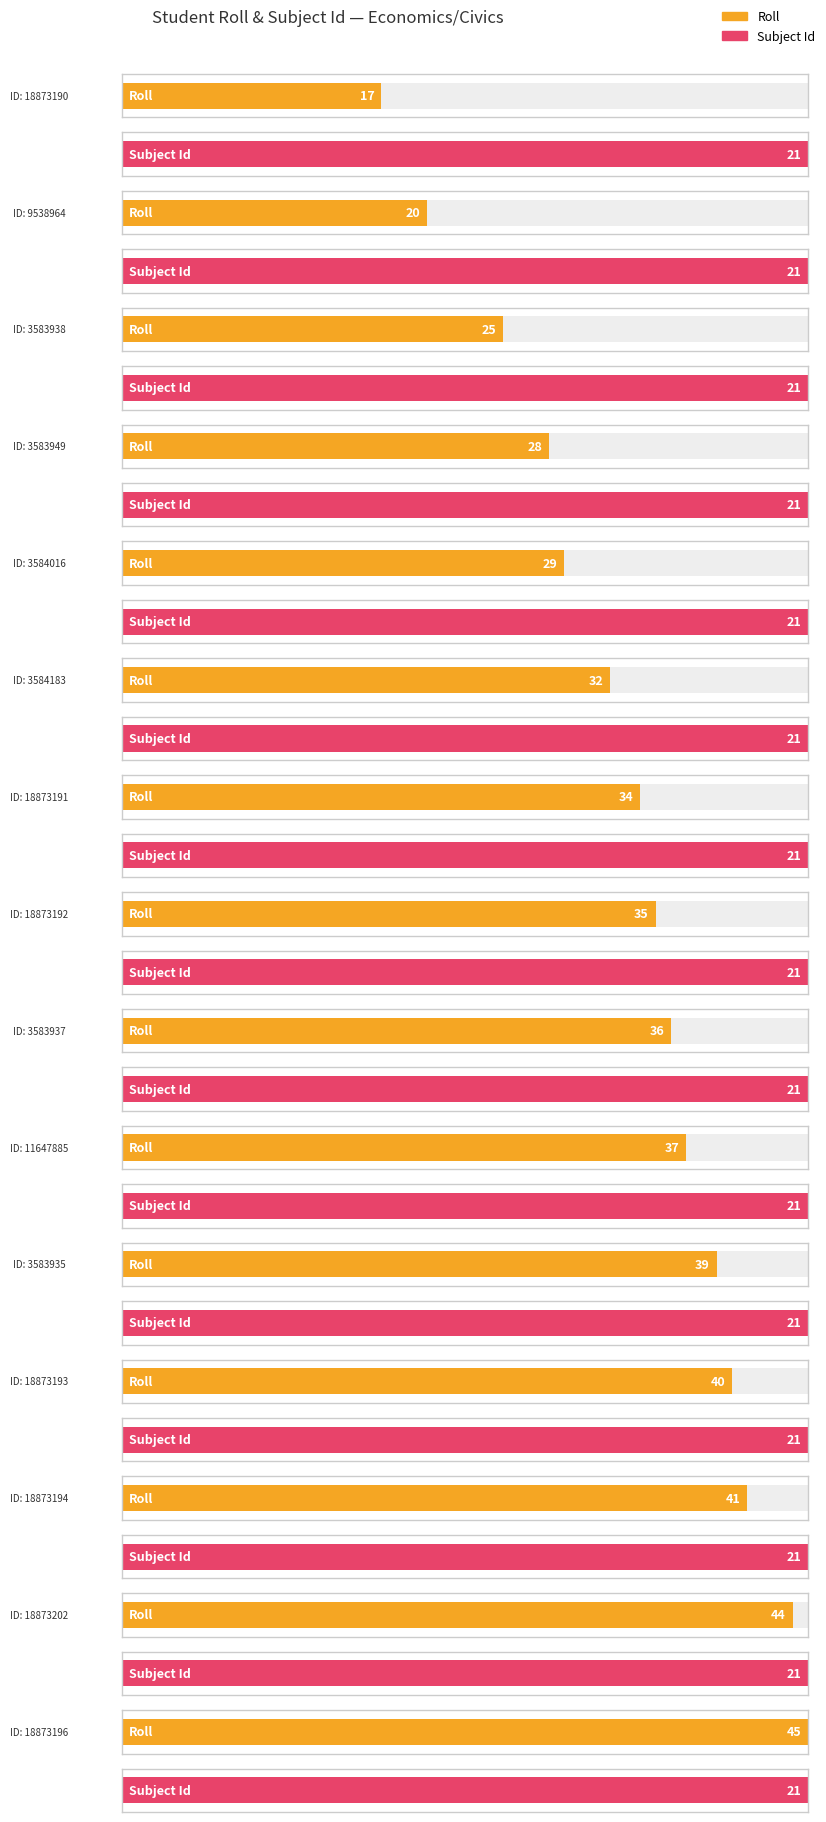

At which label does Roll first exceed 35?

3583937